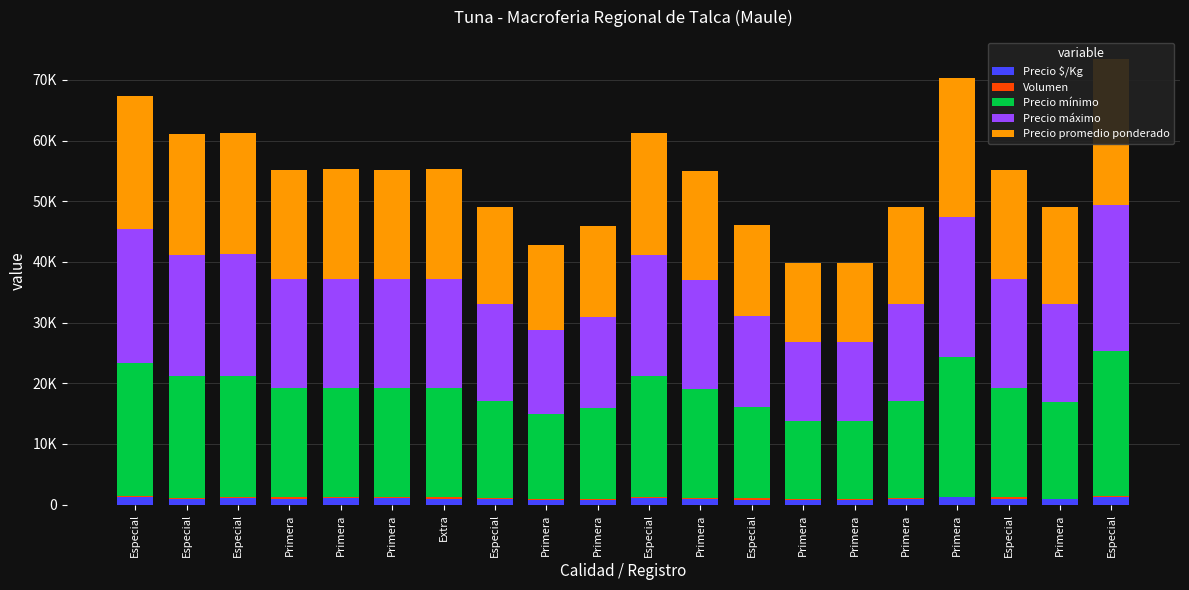

True or false: Precio promedio ponderado has a value of 18000 at Extra.

True